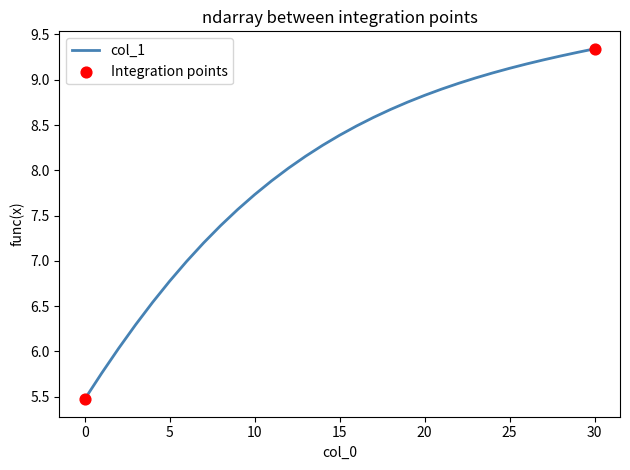

What is the maximum value shown in the chart?

9.3